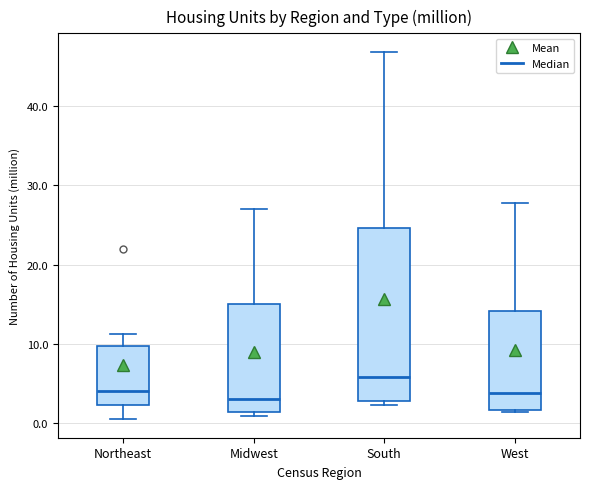

Where does the median line of the box for Midwest sit on the y-axis? The values are not printed on the chart, so give them approximately, as read against the axis.

3